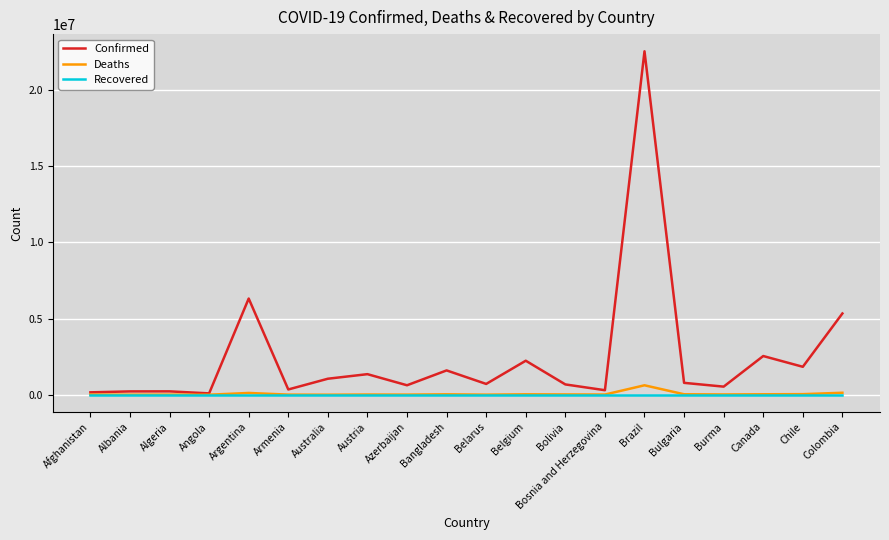

How many categories are shown in the chart?

20